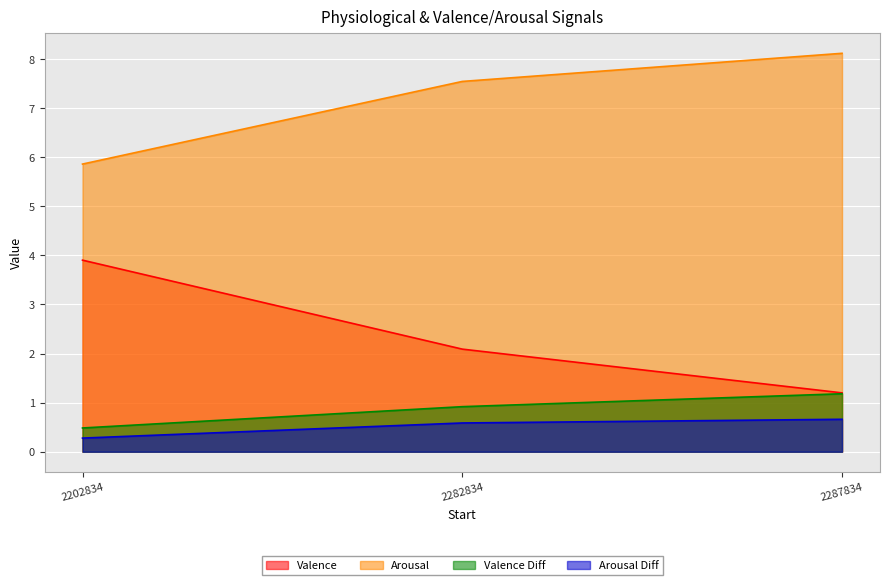

How many values in the Valence series are below 2?

1